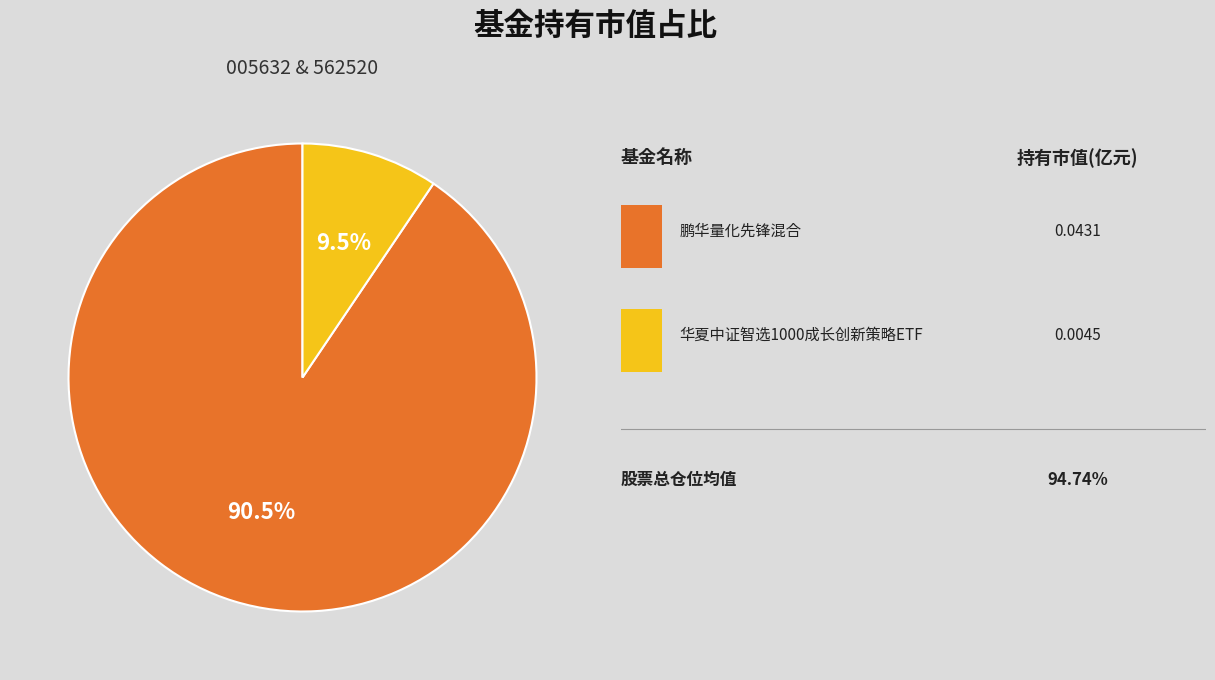

Count the number of slices in the pie.

2